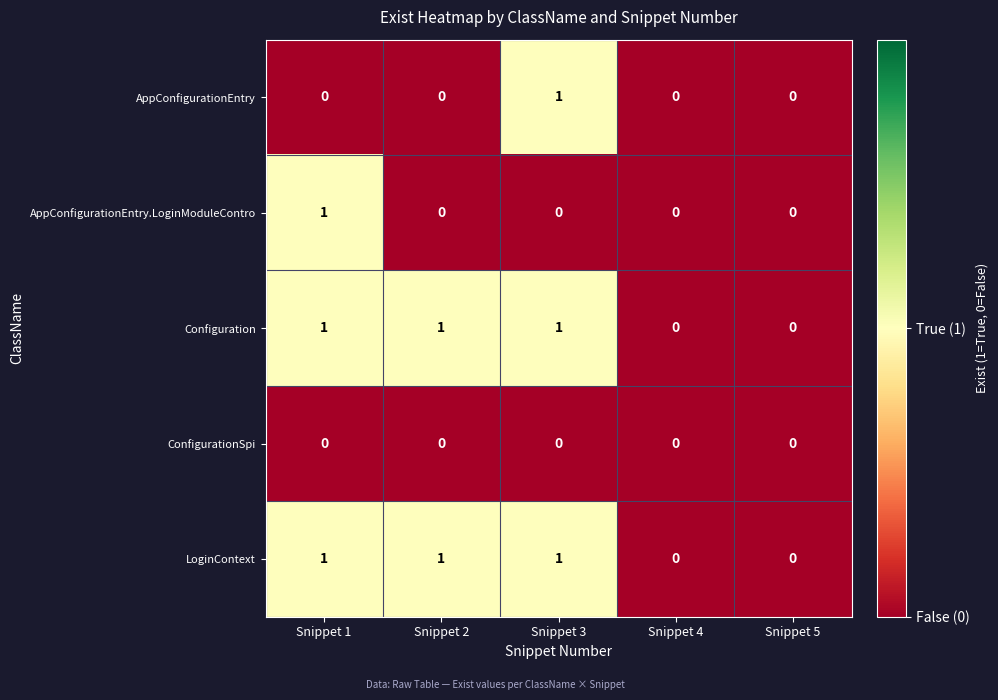

Reading left to right, list all the values displayed in this chart.

AppConfigurationEntry: 0	0	1	0	0
AppConfigurationEntry.LoginModuleContro: 1	0	0	0	0
Configuration: 1	1	1	0	0
ConfigurationSpi: 0	0	0	0	0
LoginContext: 1	1	1	0	0